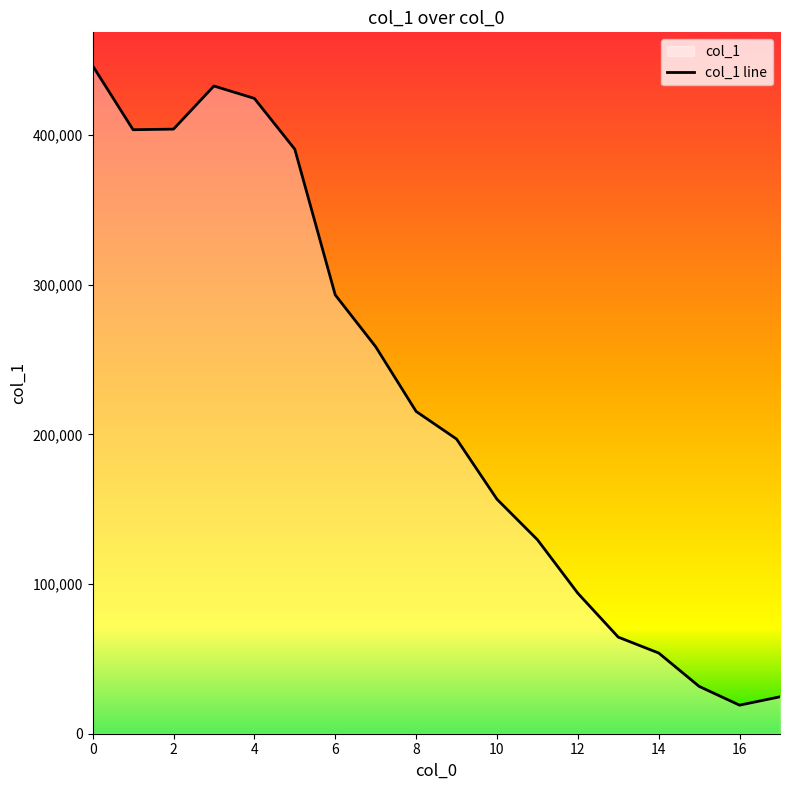

True or false: the data shows 424516 at 4.

True